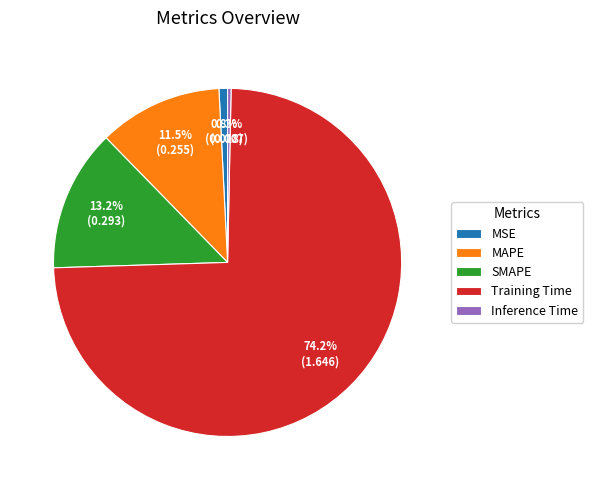

To the nearest percent, what is the average slice percentage?

20%